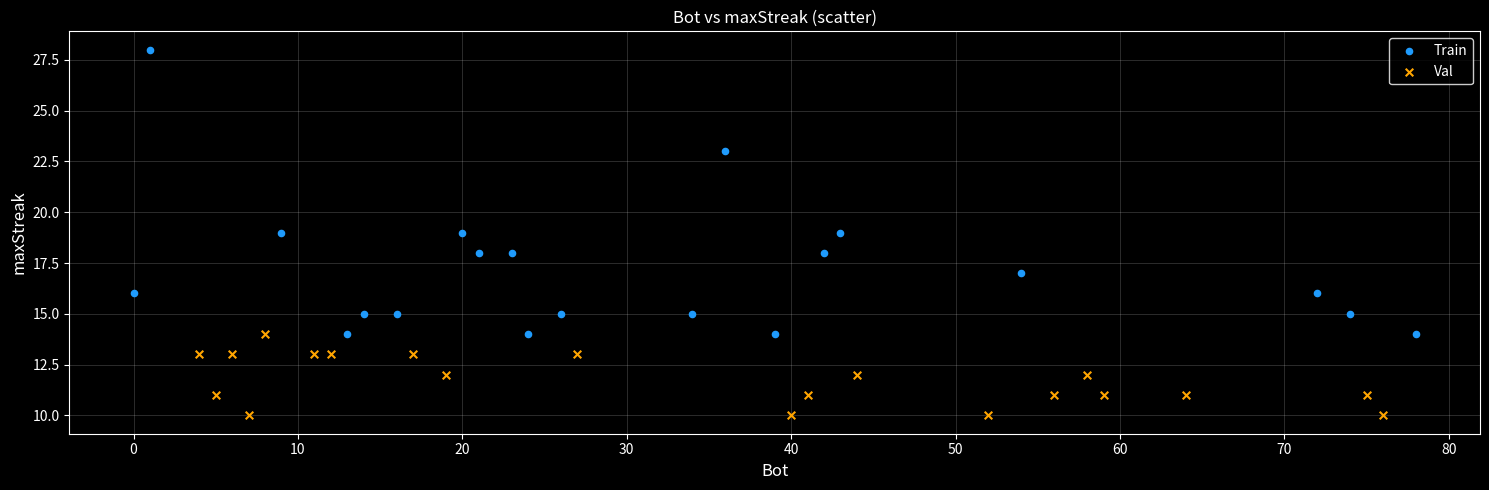

Which series contains the highest Y value?

Train